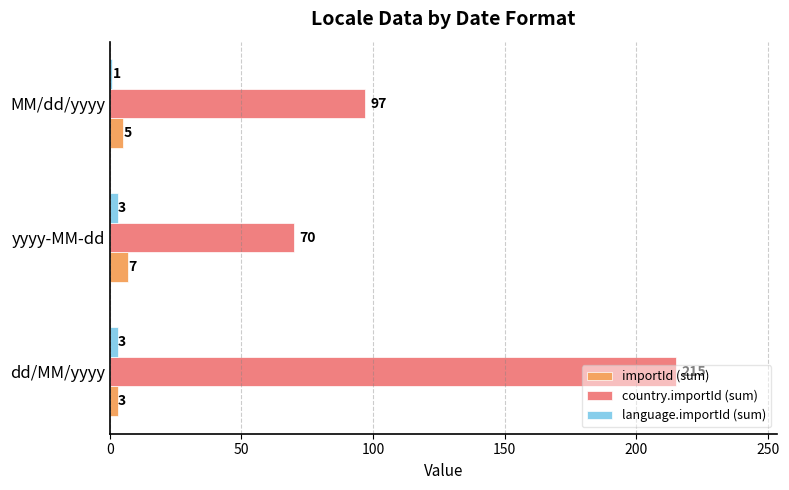

How many data points in country.importId (sum) are less than 97?

1